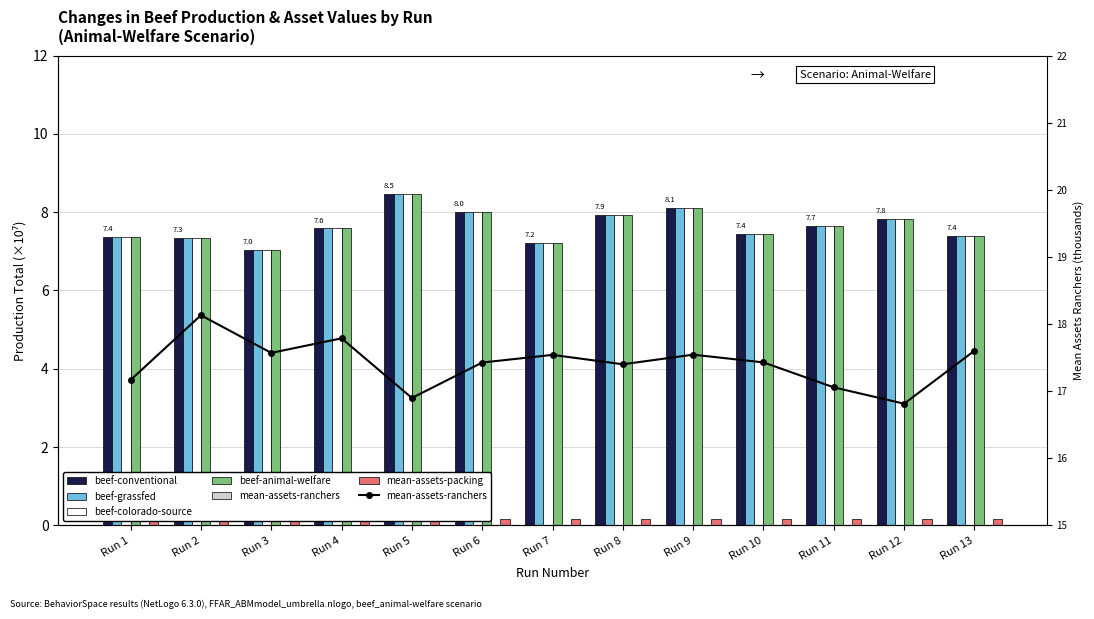

The beef-animal-welfare series shows 12.1 at Run 9. True or false?

False